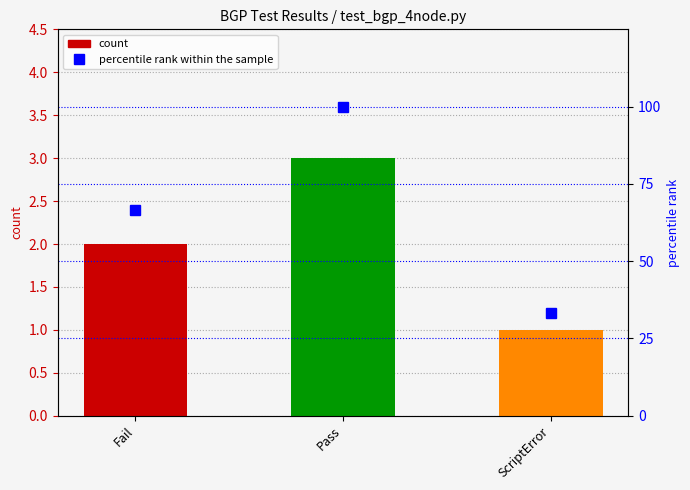

What is the label of the 1st bar from the left?

Fail